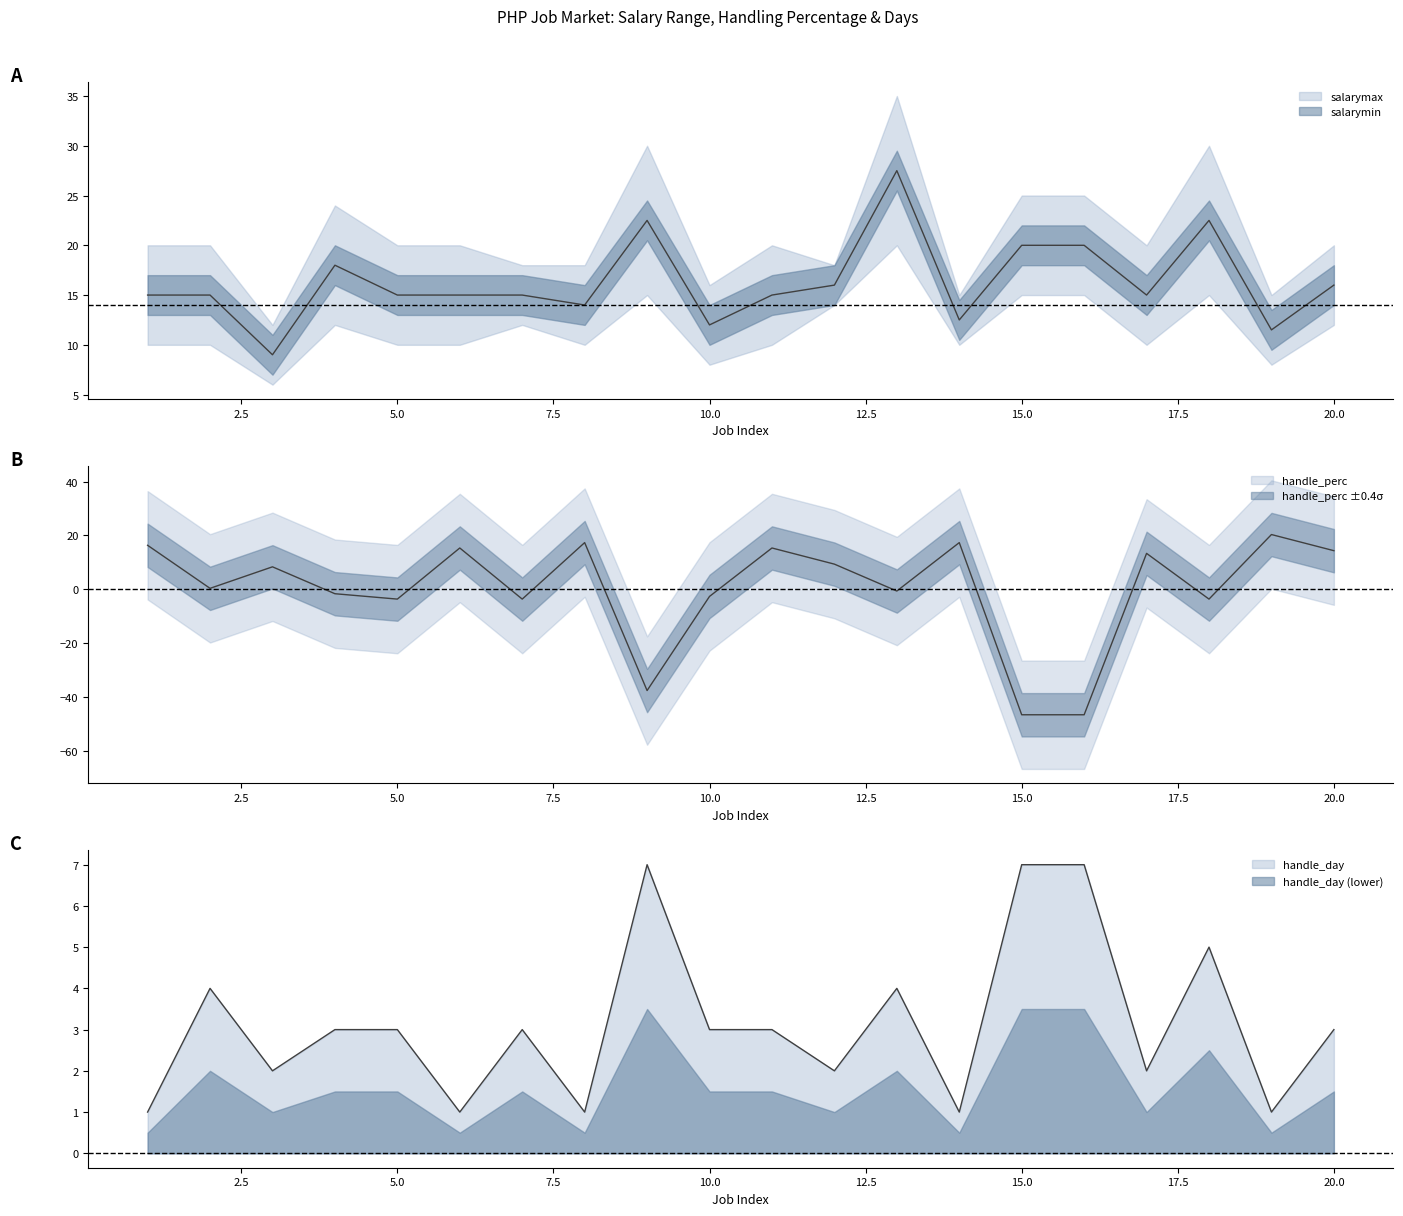

How many negative values does the handle_perc series have?

9